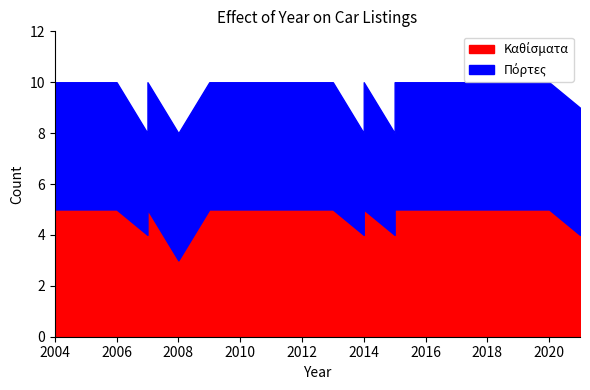

What is the smallest value displayed?

3